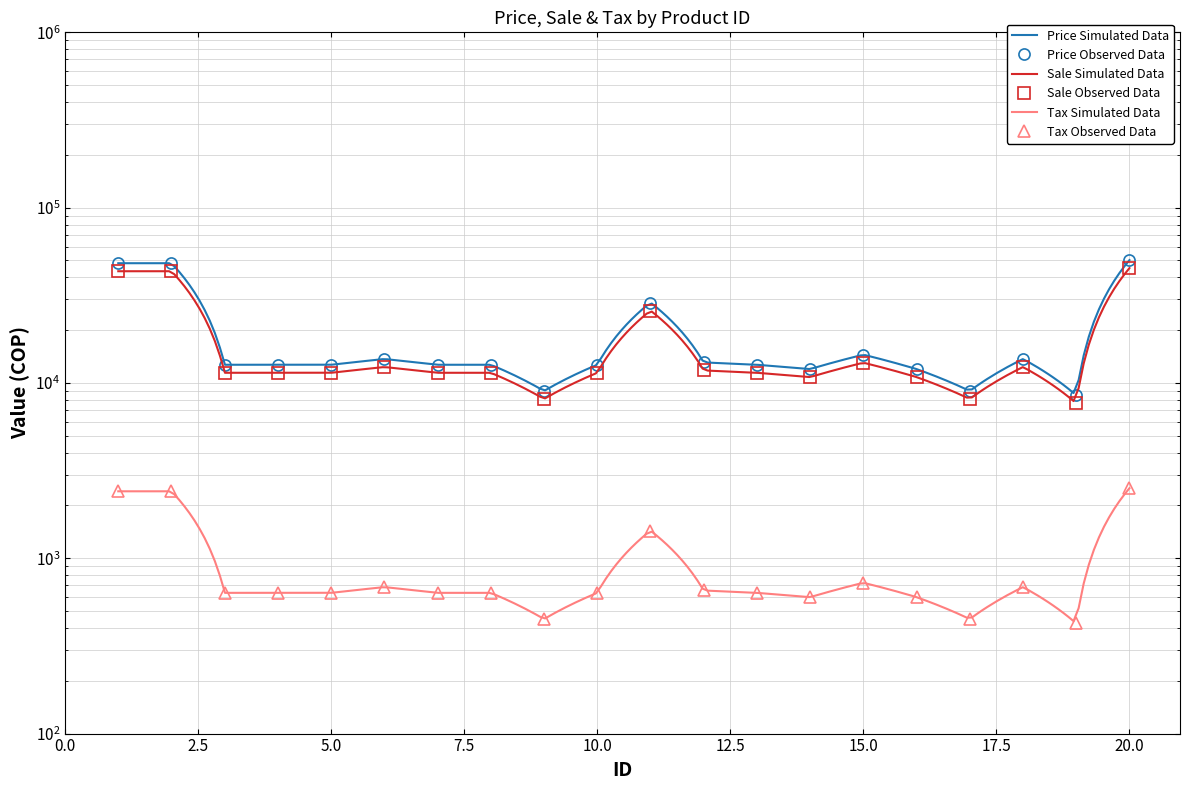

True or false: sale and tax cross at least once.

False